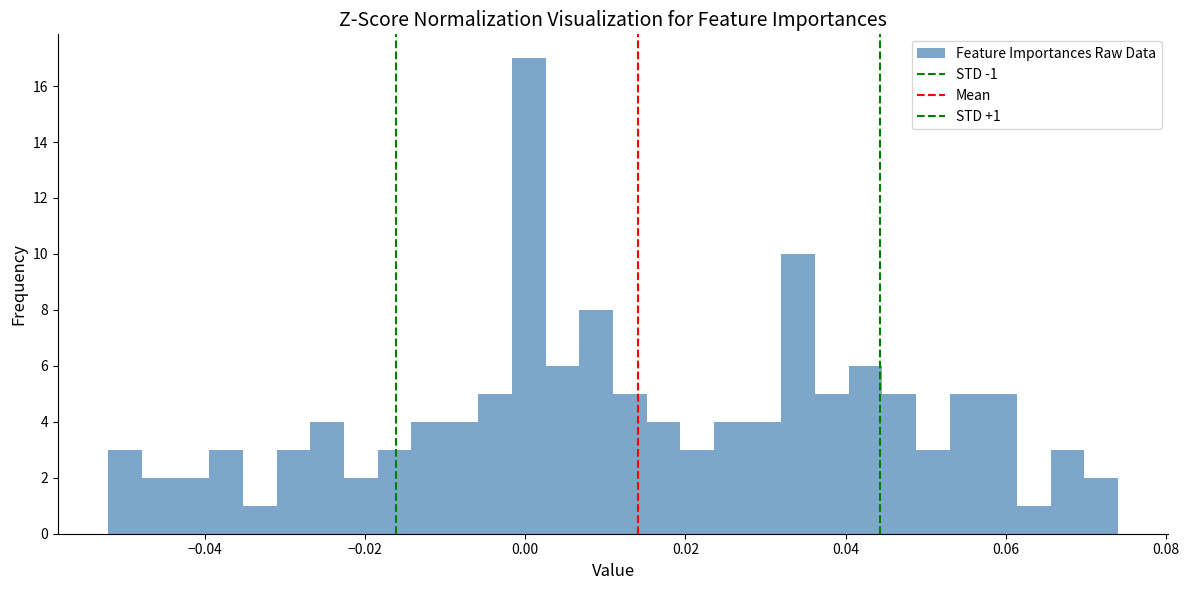

Around what value on the x-axis is the tallest bar? Give the approximate position of its centre, as read against the axis.

0.000